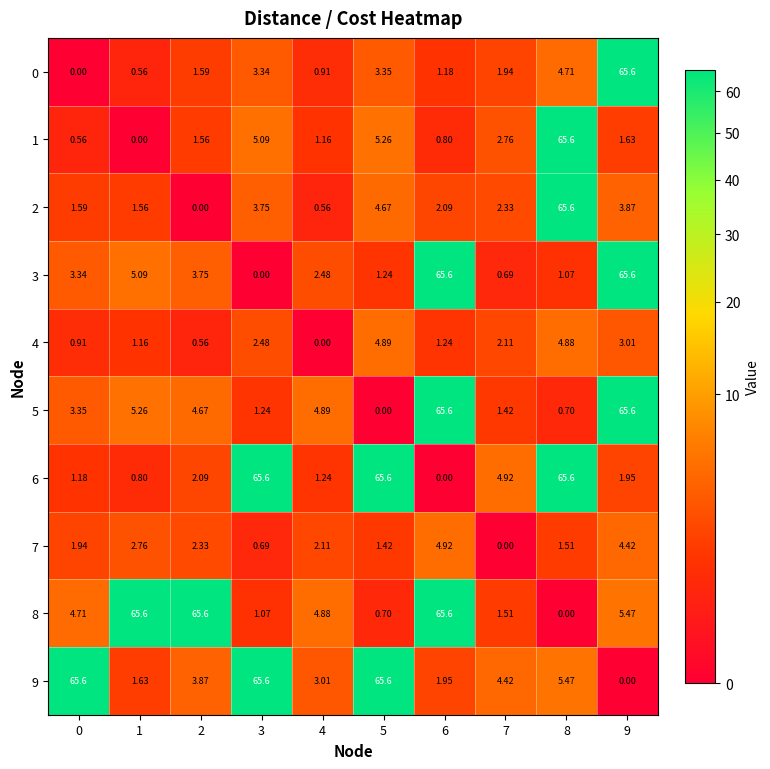

Which has a higher value, 8 or 4?

8